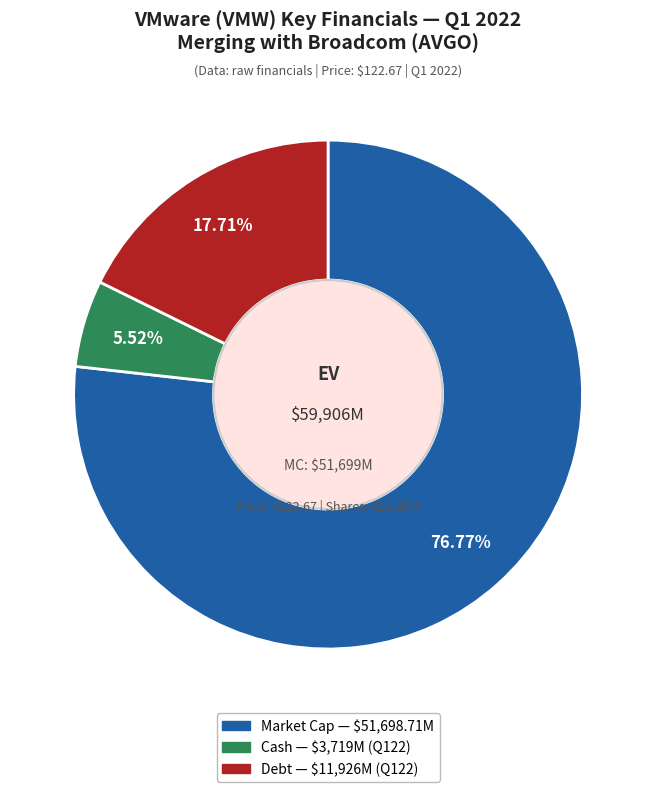

Does any single category account for the majority?

Yes